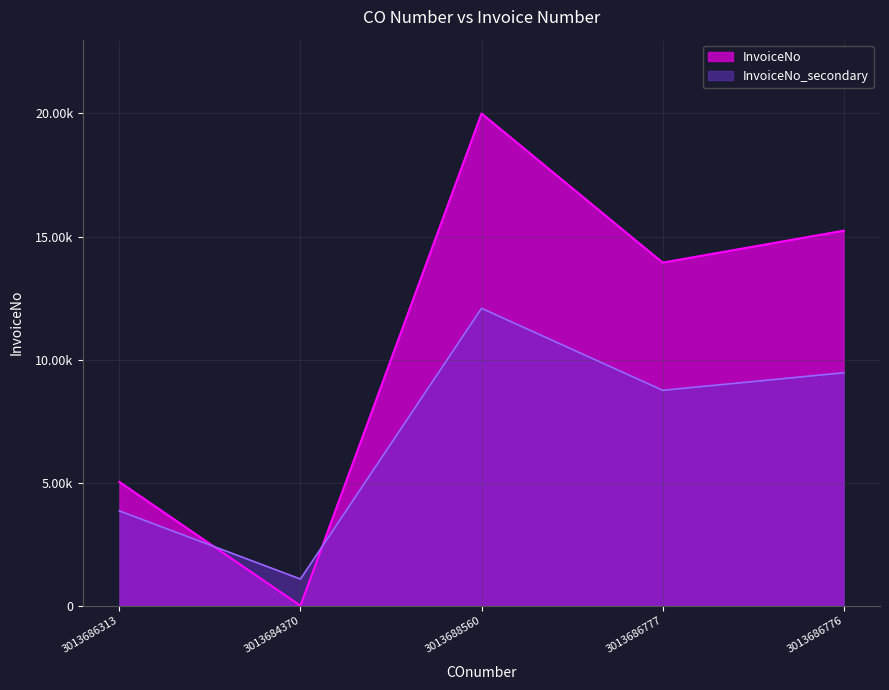

What is the label of the 1st point from the left?

3013686313